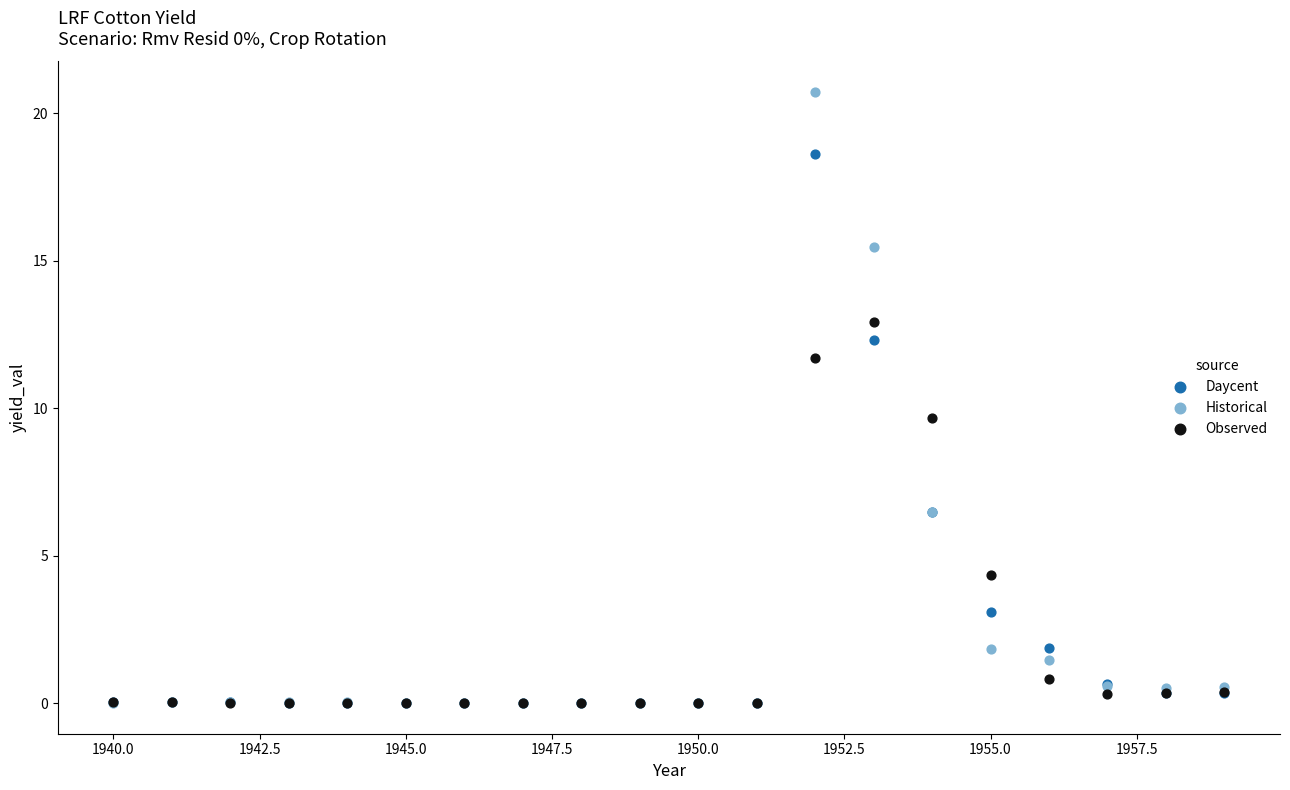

In the Daycent series, what Y value is closest to 9?

6.5